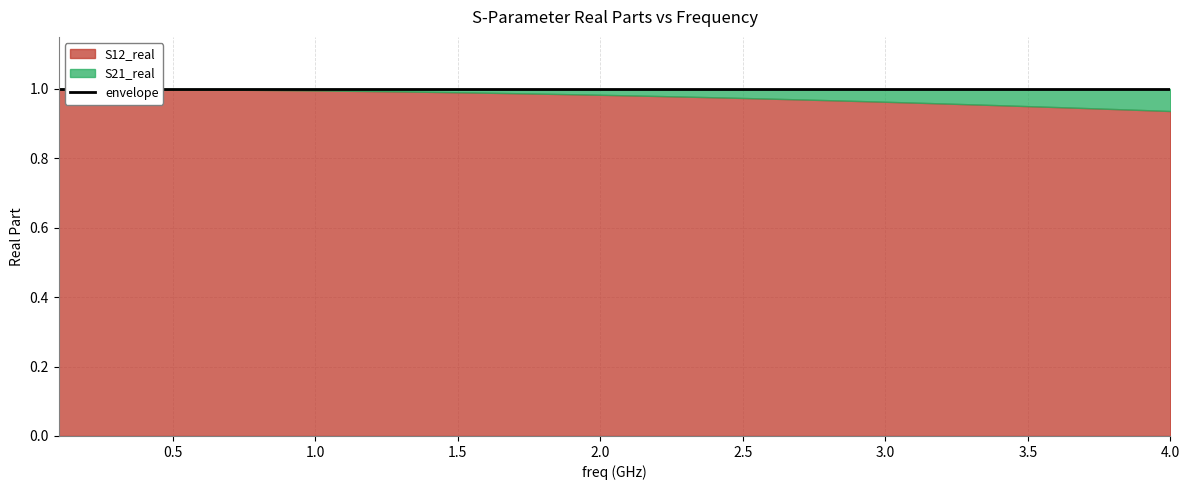

What is the maximum value shown in the chart?

1.0